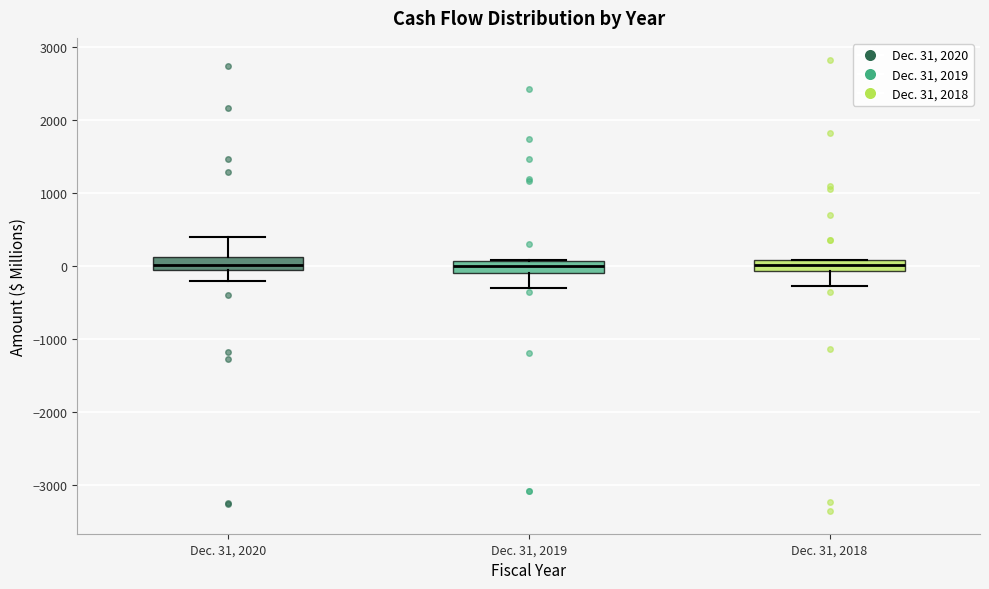

Where is the upper edge of the box for Dec. 31, 2018 on the y-axis? The values are not printed on the chart, so give them approximately, as read against the axis.

100